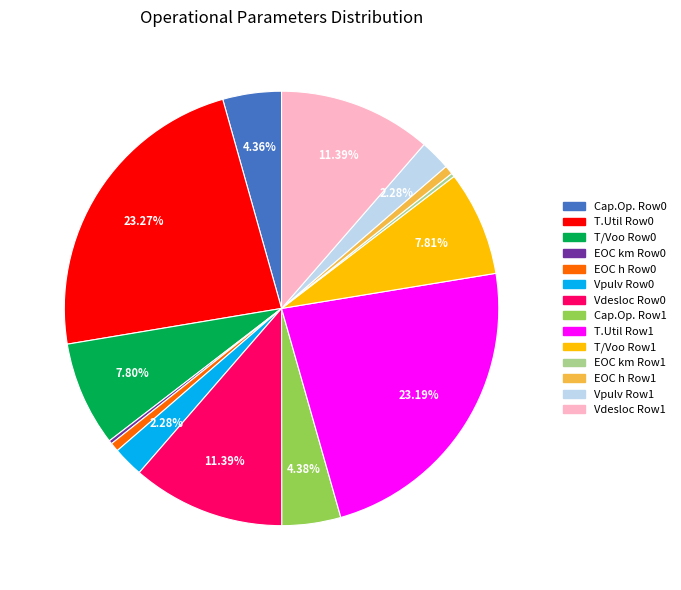

Does any single category account for the majority?

No